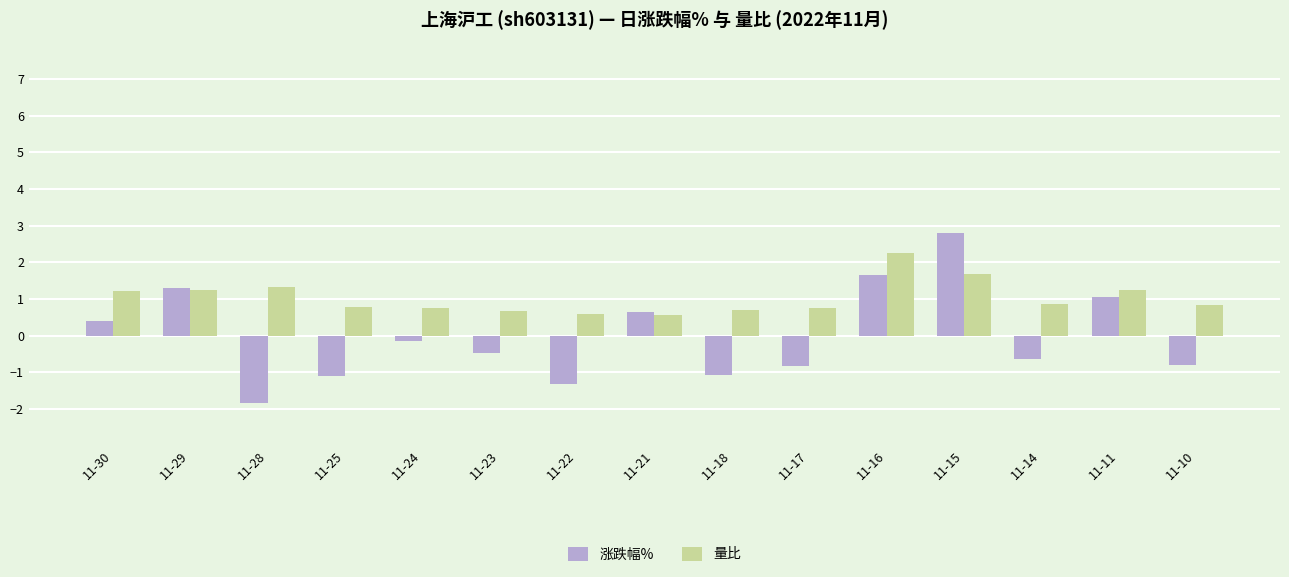

Between 11-30 and 11-25, which series saw the biggest shift?

涨跌幅%